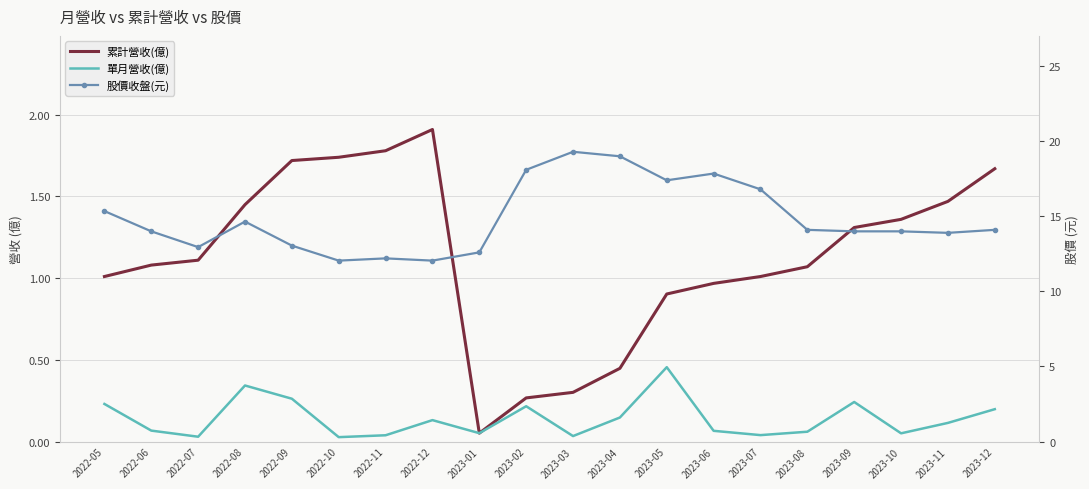

How many series are shown in this chart?

3